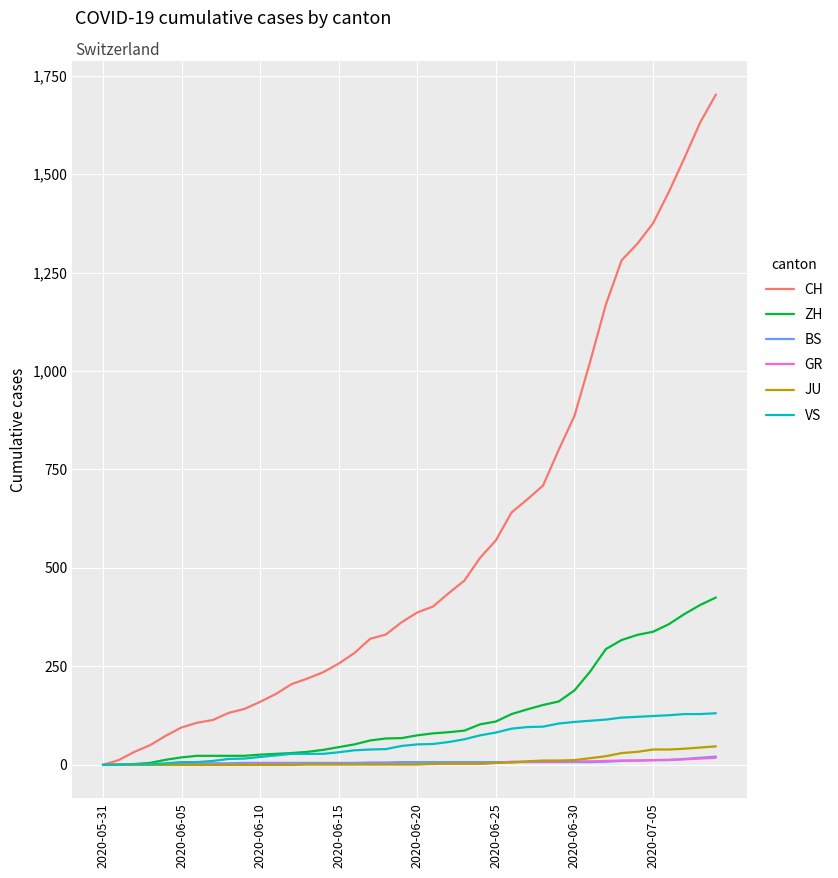

What is the highest value of the JU series?

47